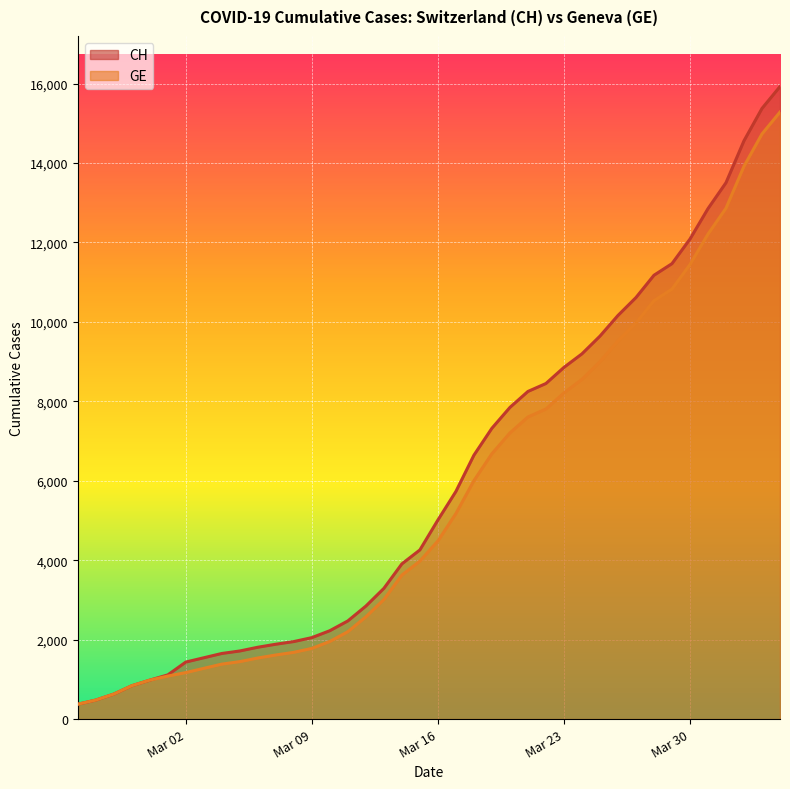

Is it true that GE equals 10533 at 2020-03-28?

True